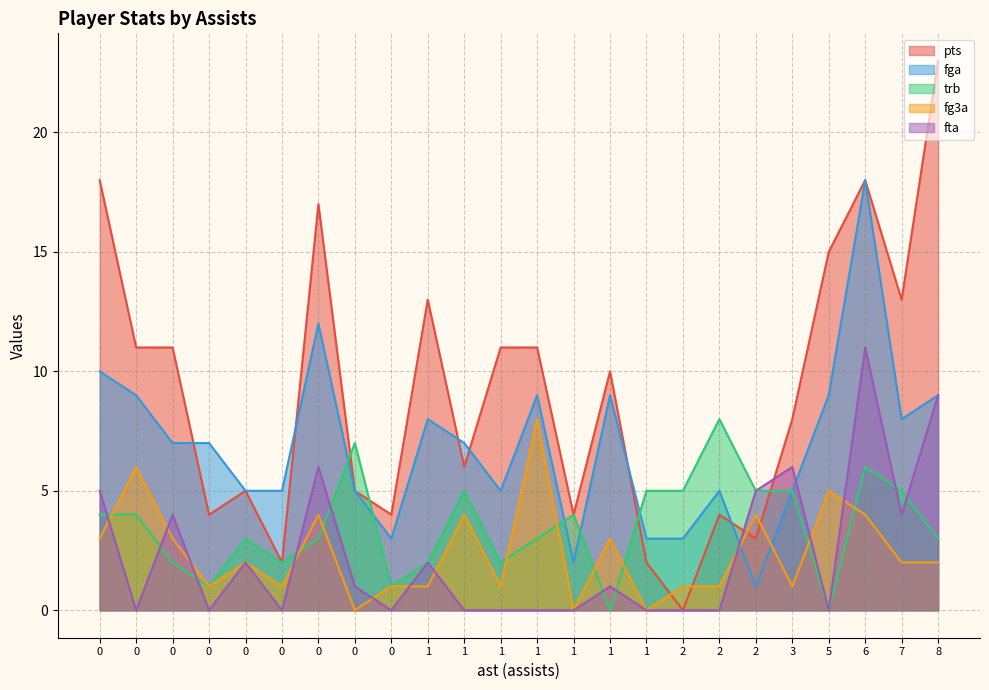

How many data points in trb are above 4?

9